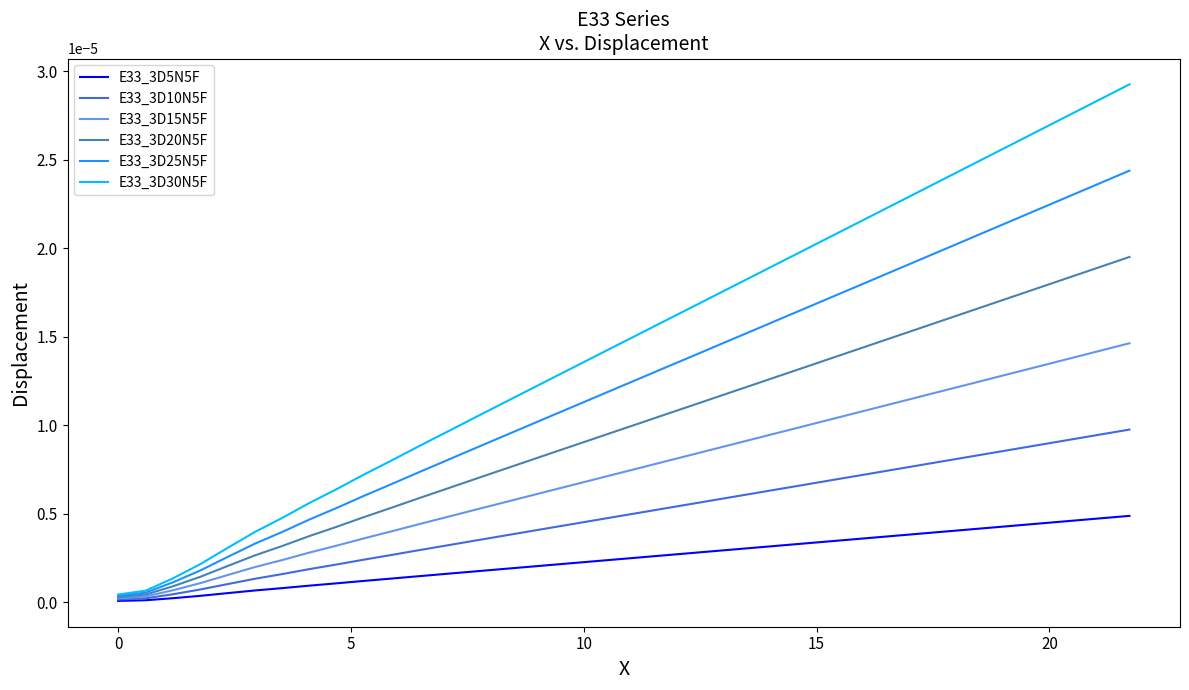

How many lines are shown in the chart?

6